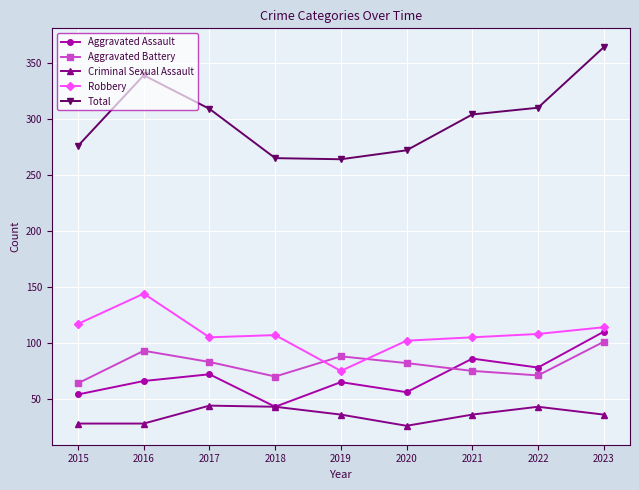

Where does the Aggravated Battery series first go above 82?

2016